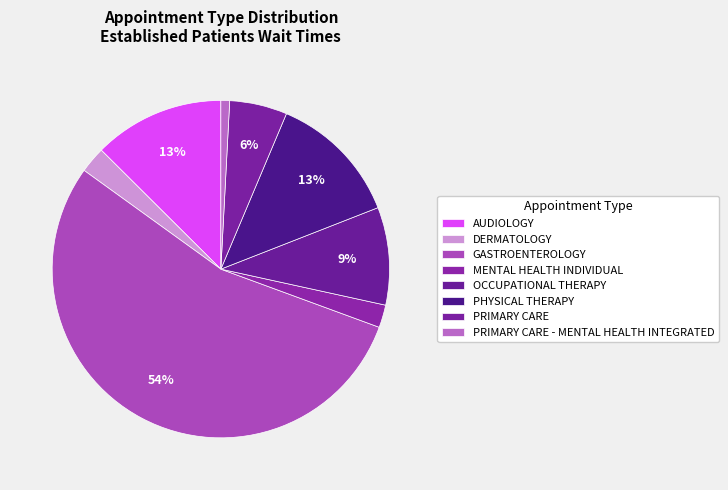

Which category has the biggest portion of the pie?

GASTROENTEROLOGY